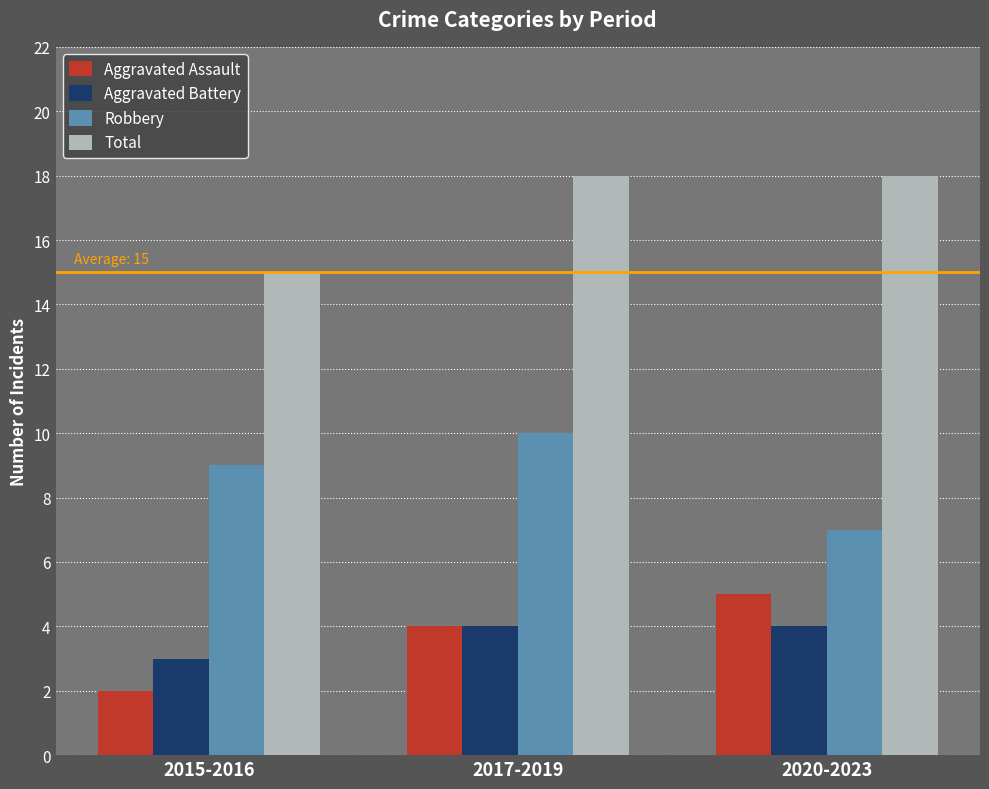

Between 2015-2016 and 2017-2019, which series saw the biggest shift?

Total